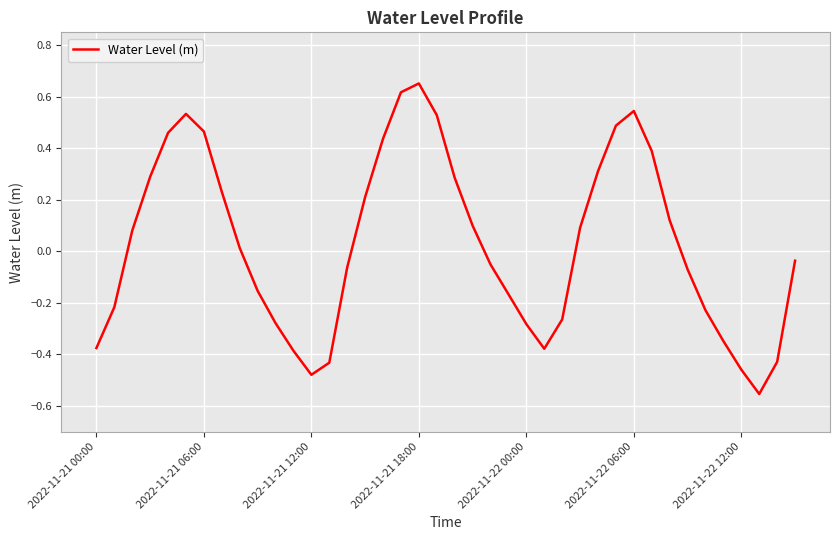

What is the difference between the maximum and minimum values?

1.2